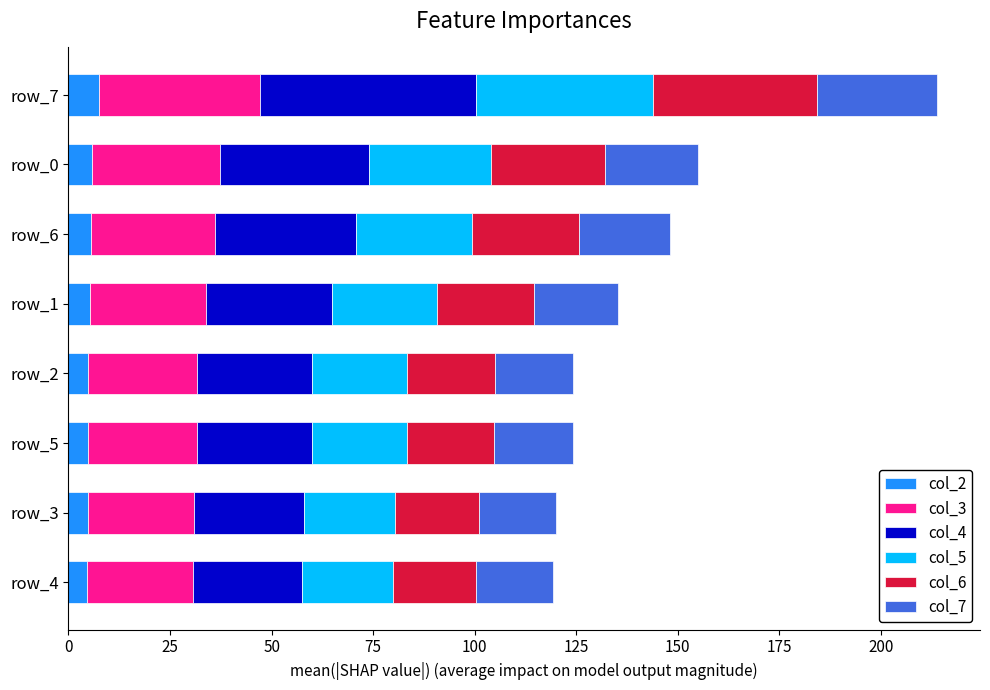

What is the lowest value of the col_2 series?

4.7